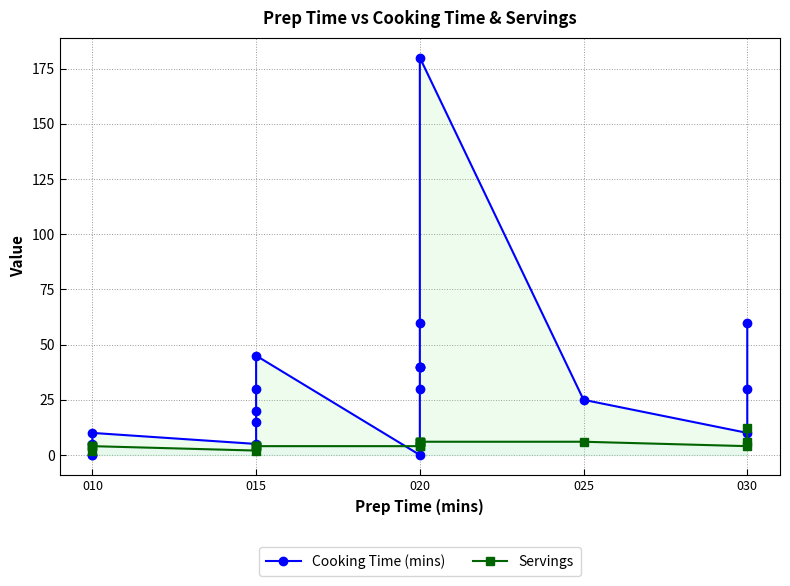

How many times do Servings and Cooking Time (mins) cross each other?

3